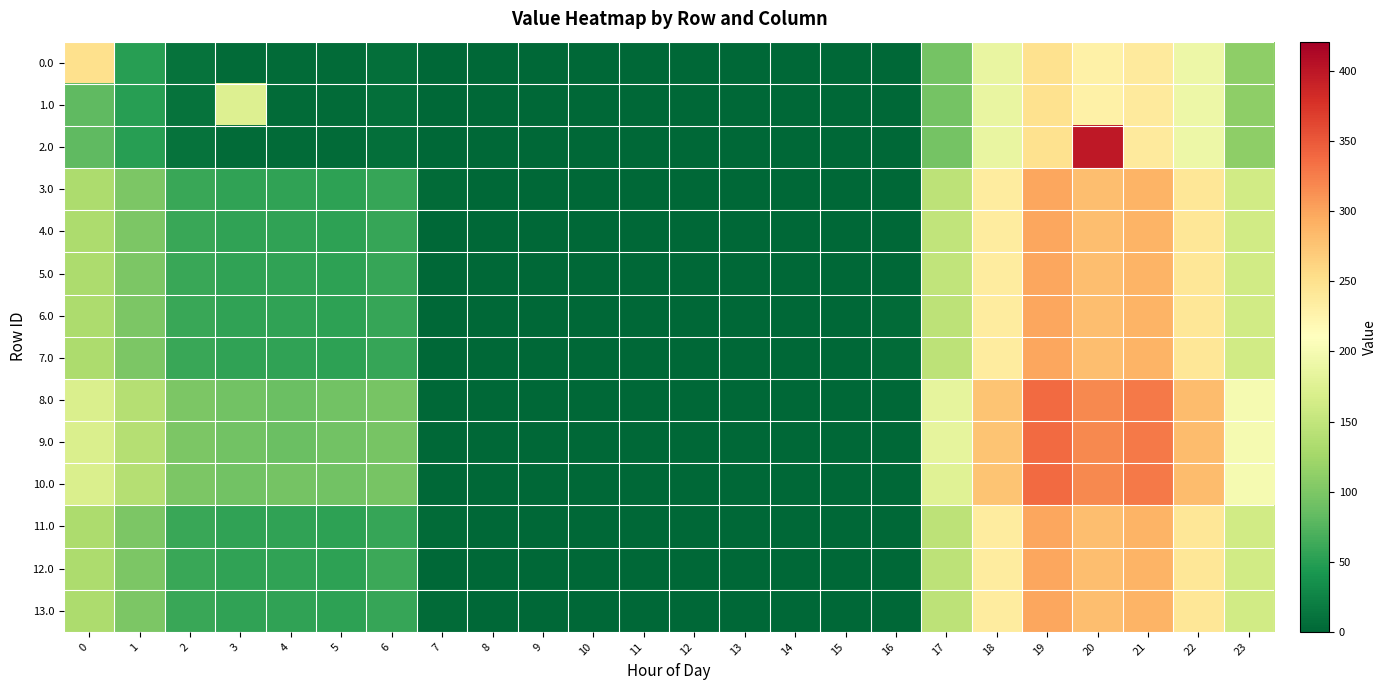

Count the number of categories in the chart.

24